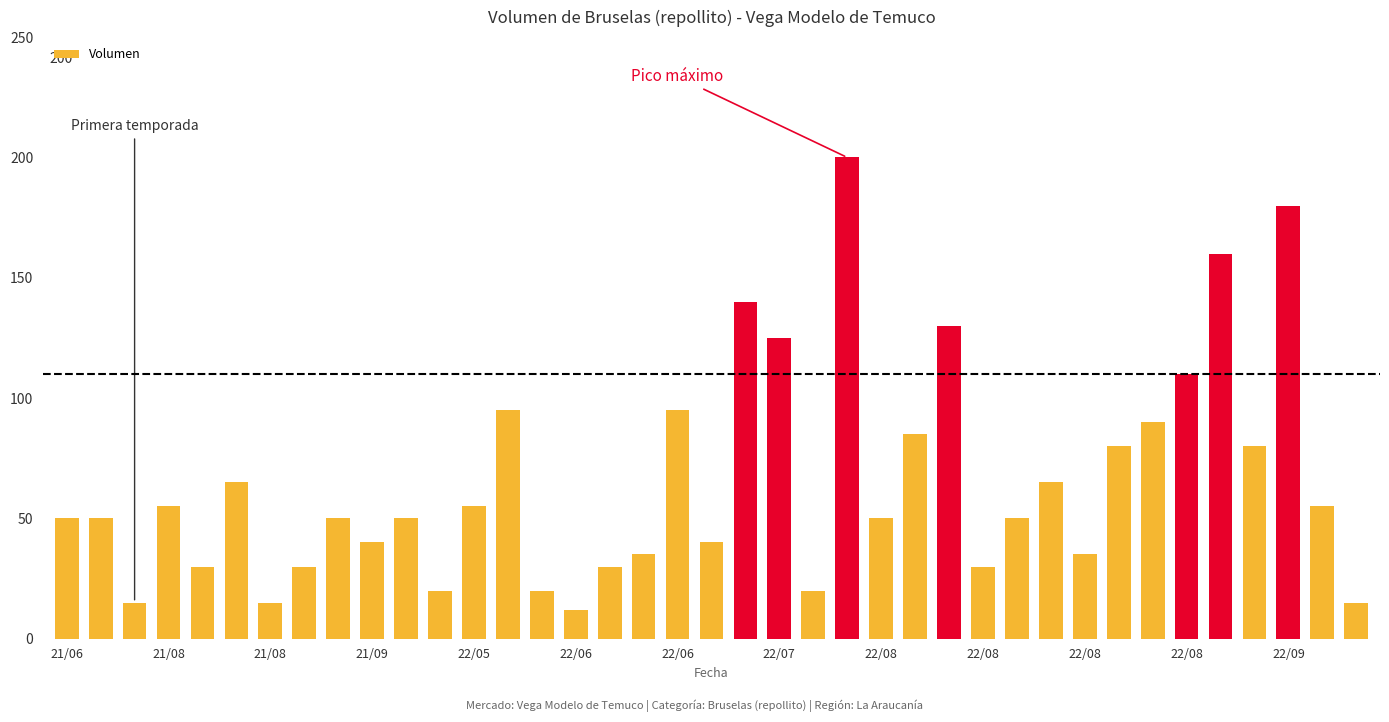

What is the minimum value shown in the chart?

12